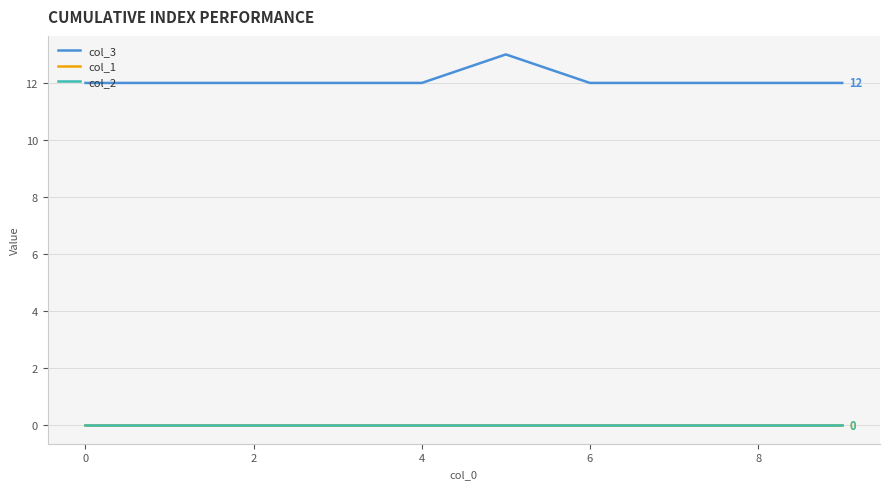

Reading left to right, extract all data points from this chart.

col_3: 12	12	12	12	12	13	12	12	12	12
col_1: 0	0	0	0	0	0	0	0	0	0
col_2: 0	0	0	0	0	0	0	0	0	0